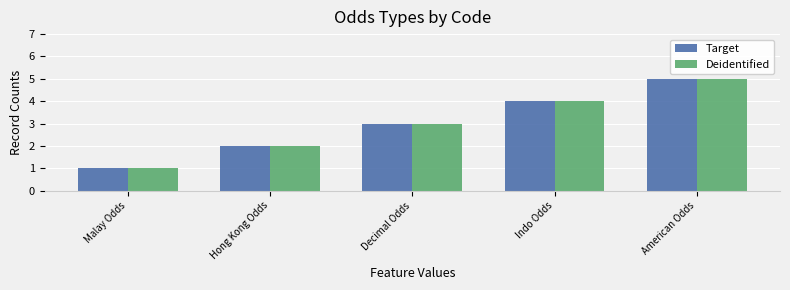

At which category is the sum across all series the highest?

American Odds